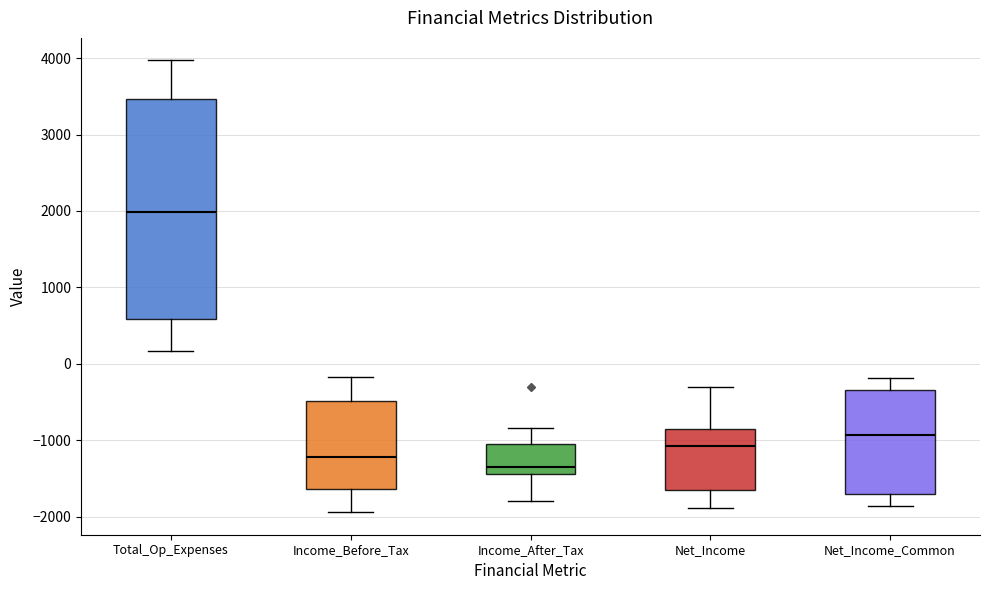

Which box has the lowest median line?

Income_After_Tax